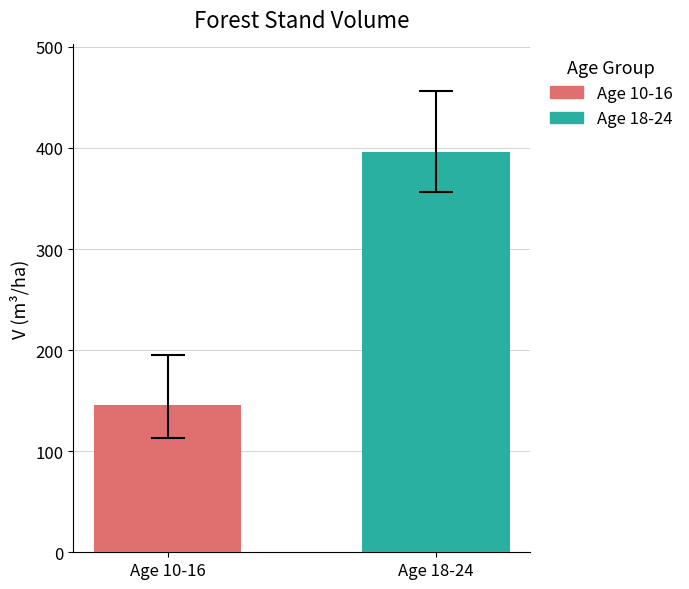

List the series in order of their overall mean, highest first.

Age 18-24, Age 10-16